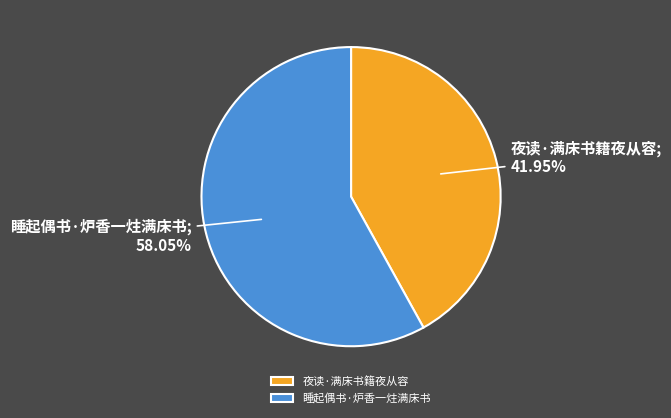

Does 睡起偶书·炉香一炷满床书 represent more than half of the total?

Yes